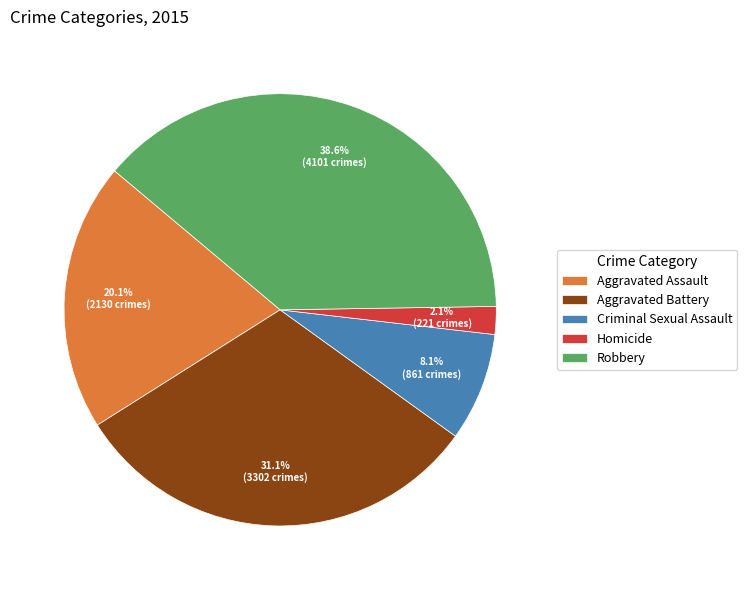

Is the sum of Criminal Sexual Assault and Aggravated Assault greater than half?

No